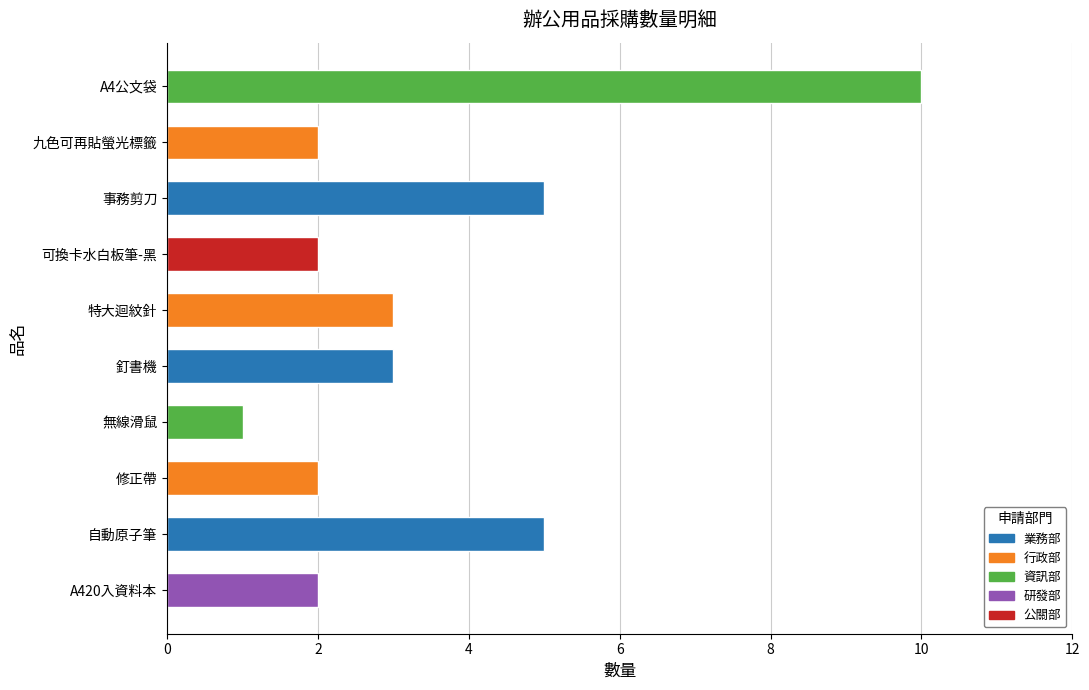

What is the sum of the values at 自動原子筆 and 無線滑鼠?

6